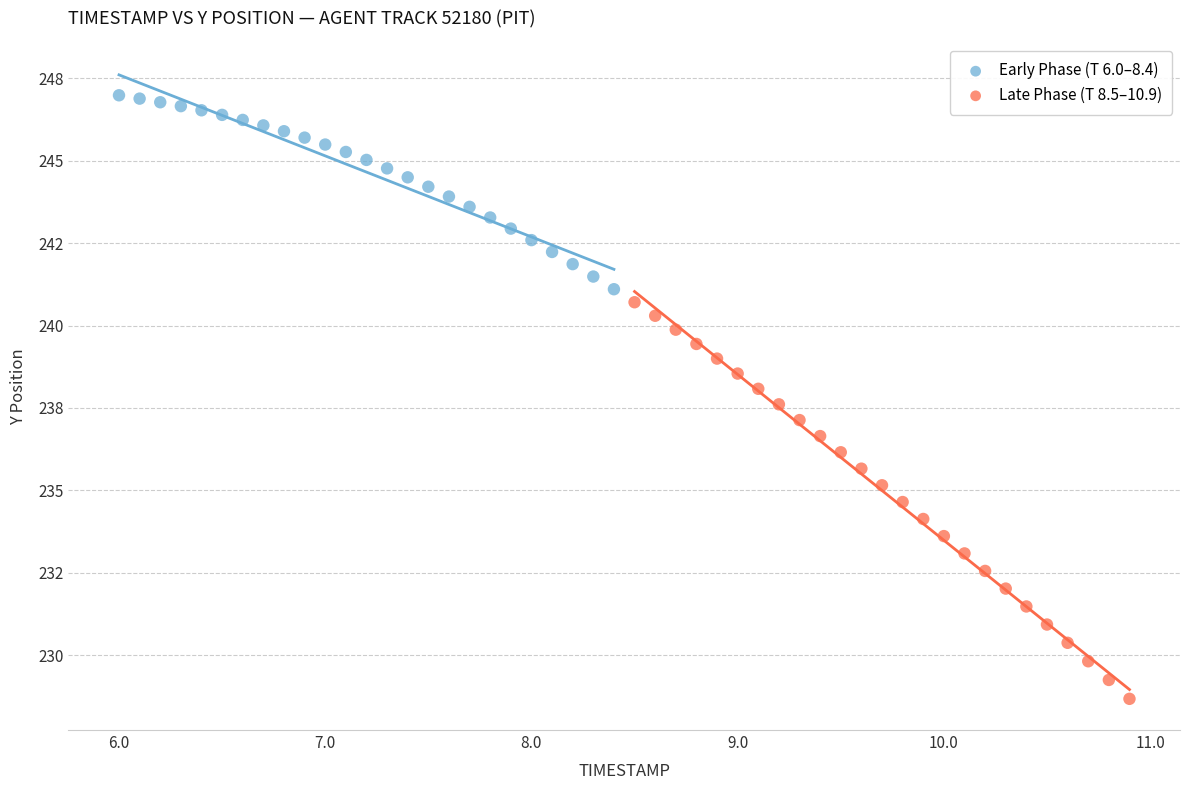

Which series has the largest Y range (max minus min)?

Late Phase (T 8.5–10.9)